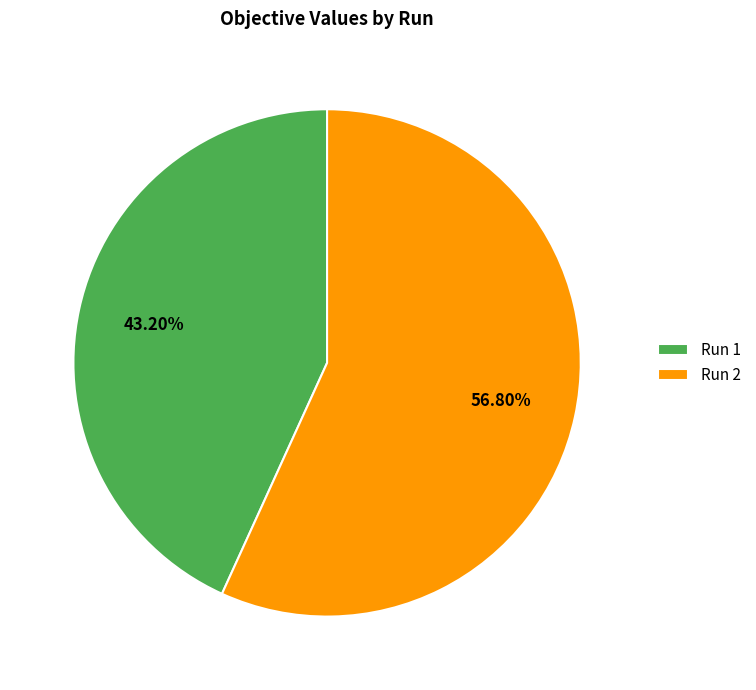

What percentage do Run 2 and Run 1 together represent?

100.0%